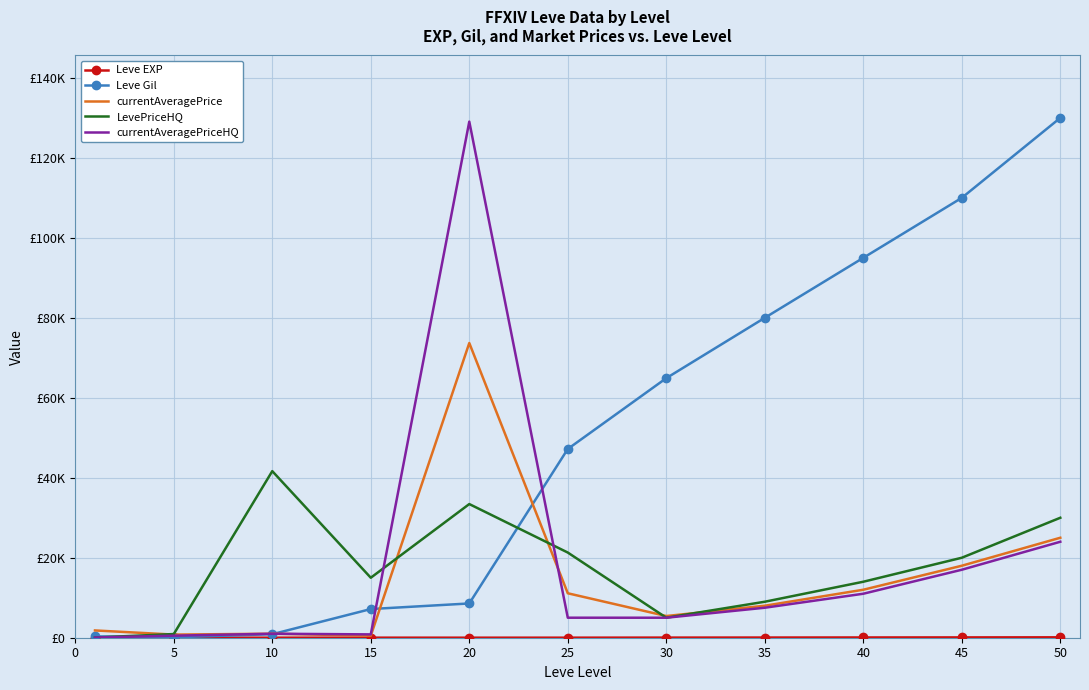

How many intersections are there between Leve Gil and currentAveragePriceHQ?

4